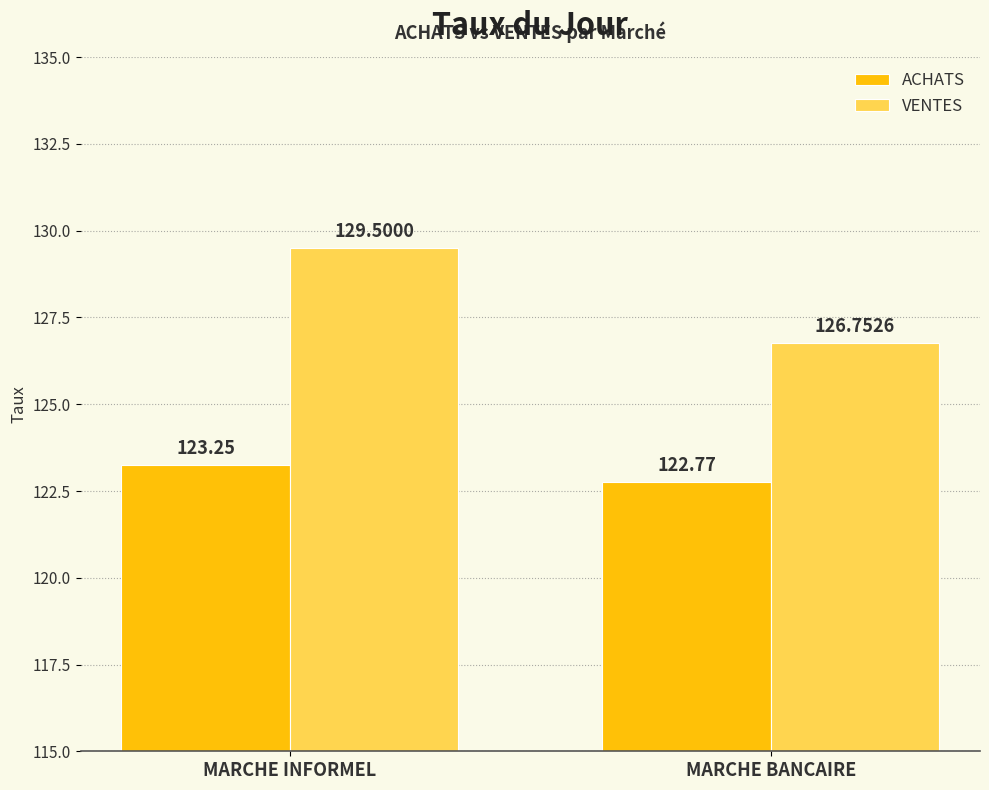

The value of ACHATS at MARCHE INFORMEL is 60.6. True or false?

False